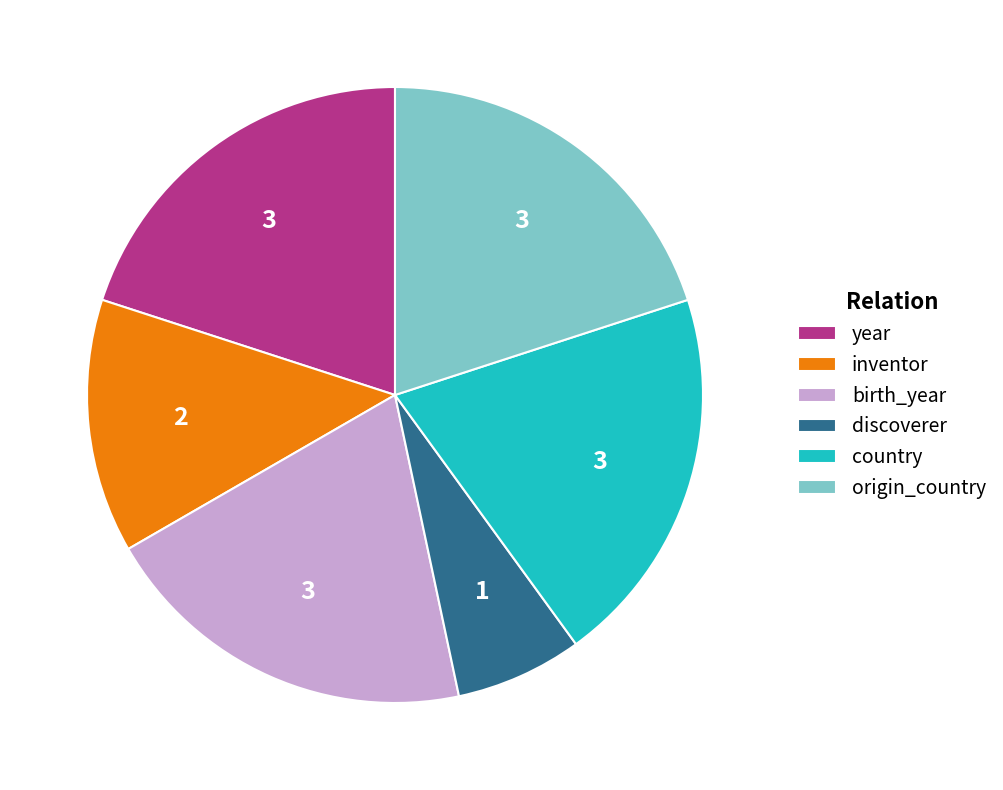

Do inventor and year together represent more than half of the pie?

No